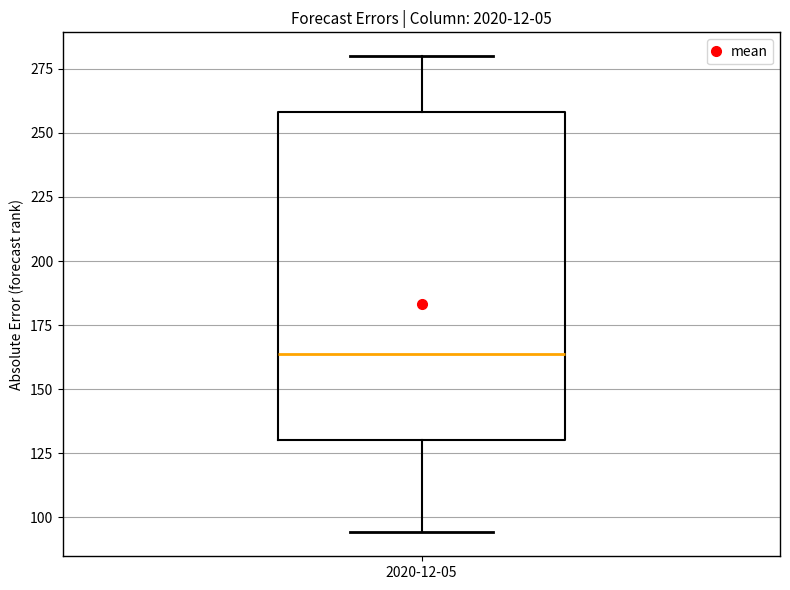

Read this box plot against the y-axis: the position of the median line, the range covered by the box, and the ends of both whiskers. The values are not printed on the chart, so give them approximately, as read against the axis.

median 165, box 130 to 260, whiskers 95 to 280